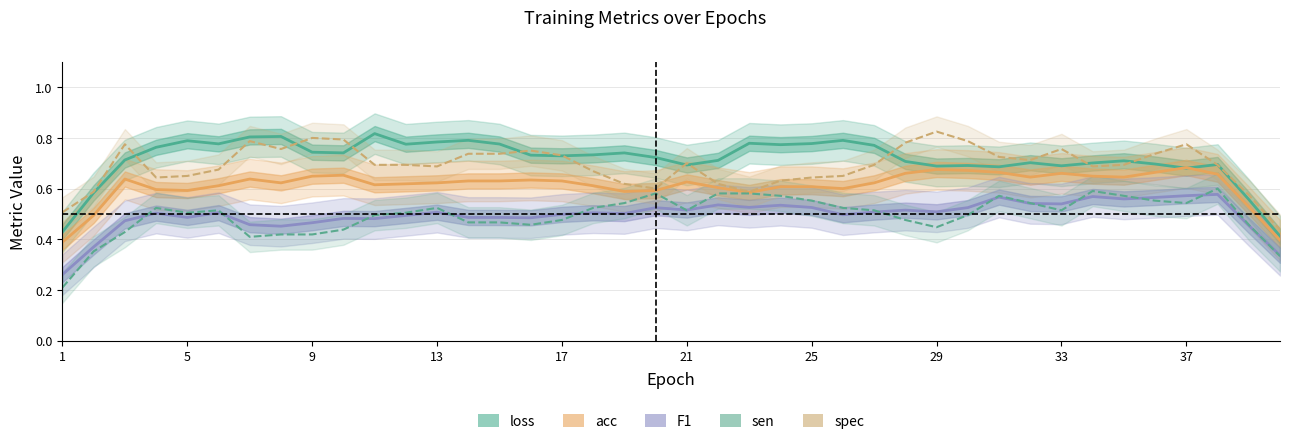

True or false: F1 and spec cross at least once.

False